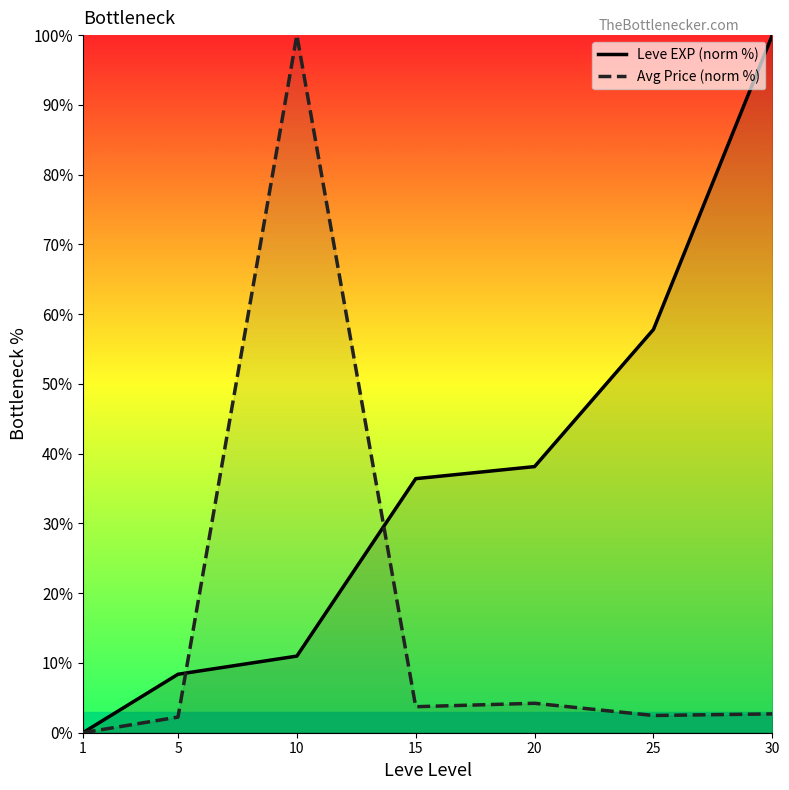

How many times do Avg Price (norm %) and Leve EXP (norm %) cross each other?

2